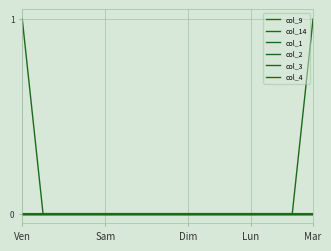

Does the chart display data point markers on the line(s)?

No